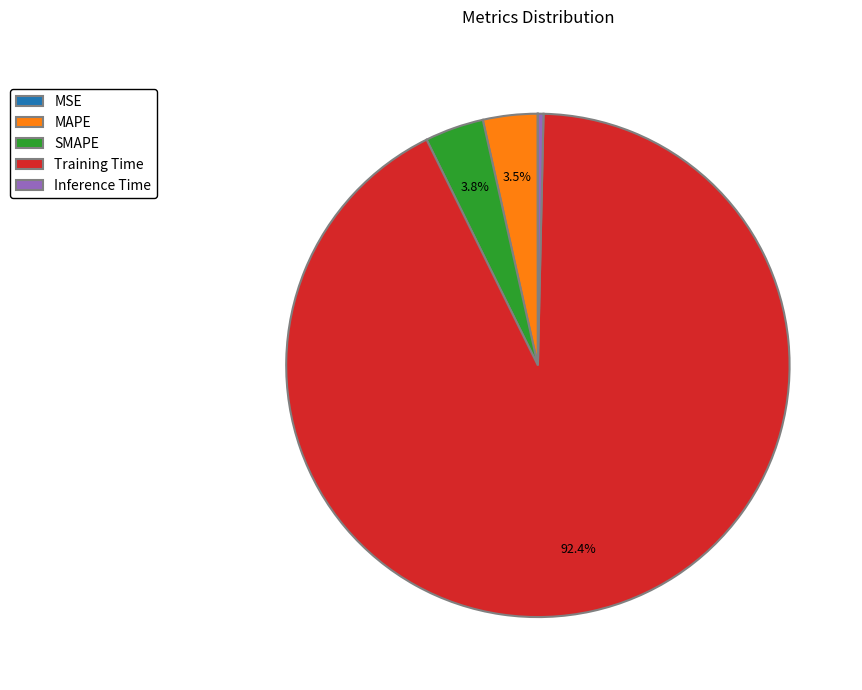

Is it true that Training Time is 99% of the pie?

False